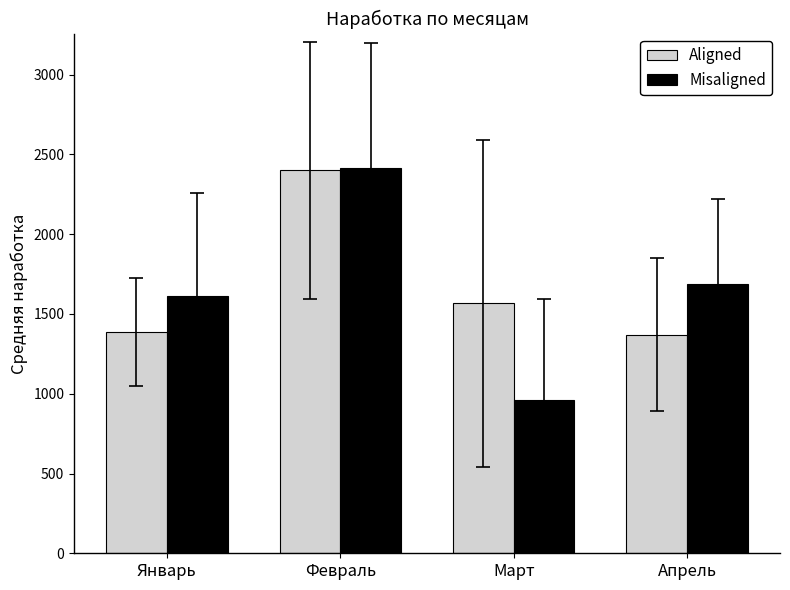

Reading right to left, list all the values displayed in this chart.

Aligned: 1369.7	1566.7	2400.0	1384.8
Misaligned: 1685.2	961.0	2413.2	1614.8